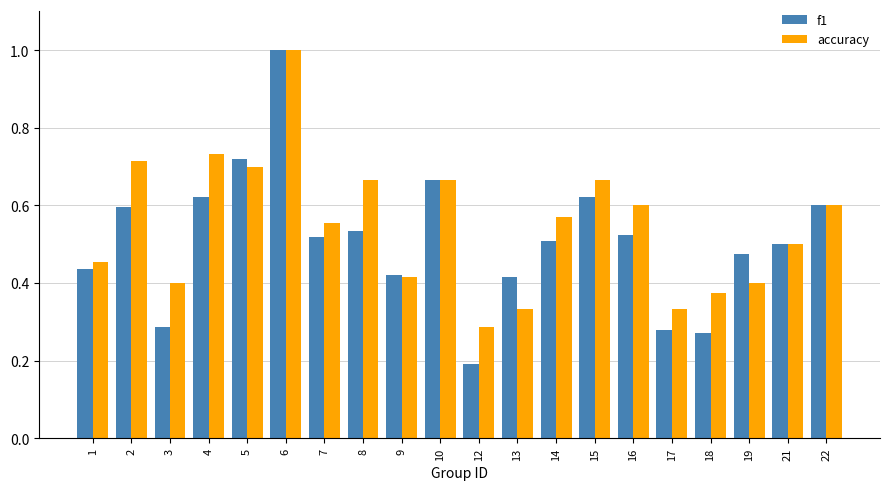

List the series in order of their overall mean, lowest first.

f1, accuracy